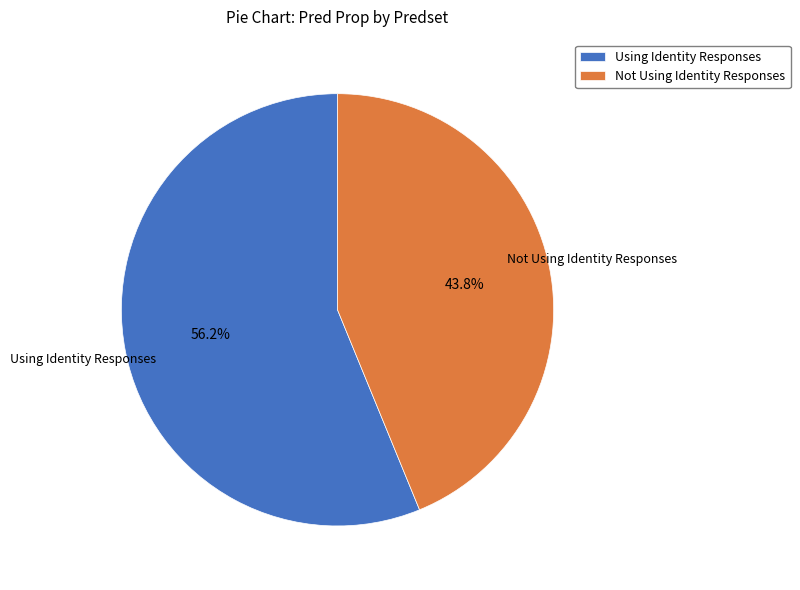

To the nearest percent, what portion does Using Identity Responses represent?

56%